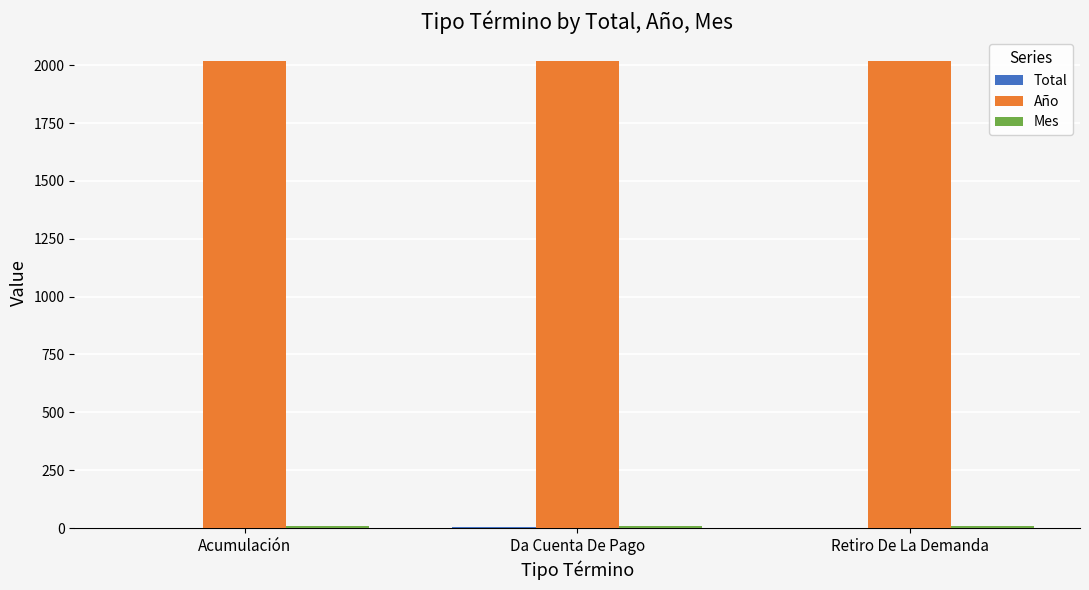

Is it true that Año equals 2020 at Acumulación?

True